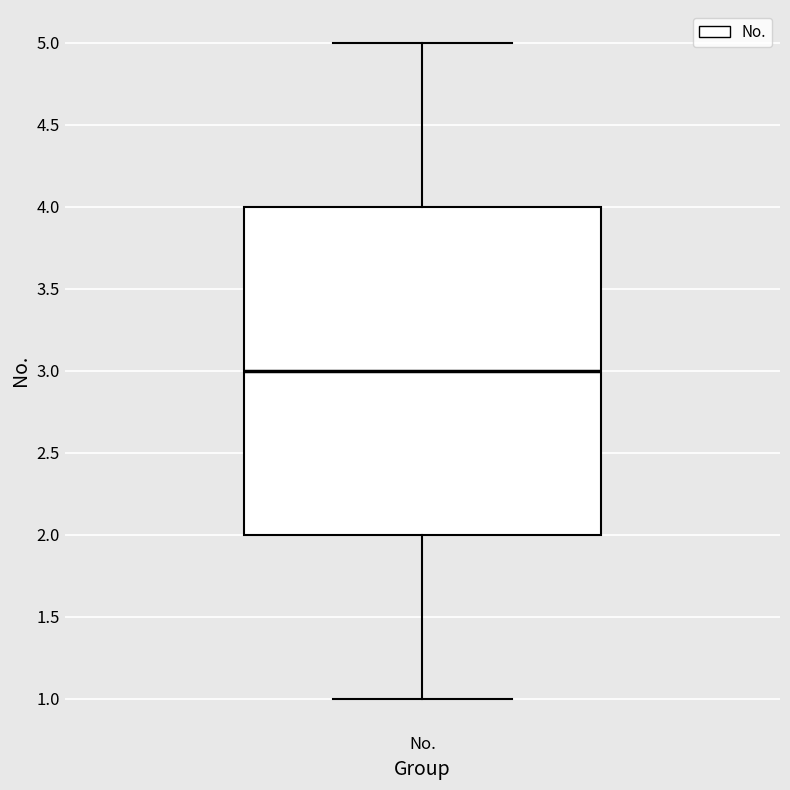

Read this box plot against the y-axis: the position of the median line, the range covered by the box, and the ends of both whiskers. The values are not printed on the chart, so give them approximately, as read against the axis.

median 3, box 2 to 4, whiskers 1 to 5